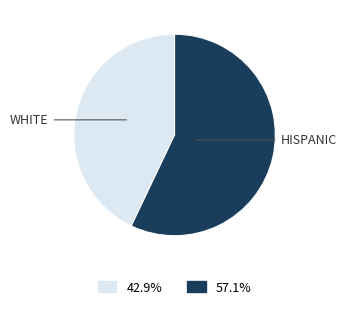

How many slices are in this pie chart?

2